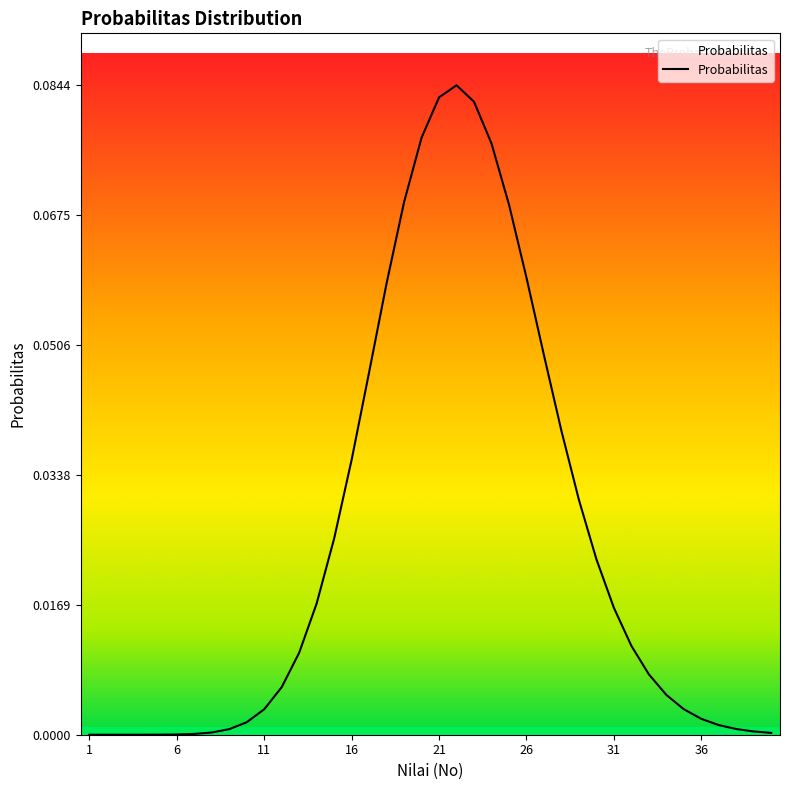

Does the chart have visible grid lines?

No